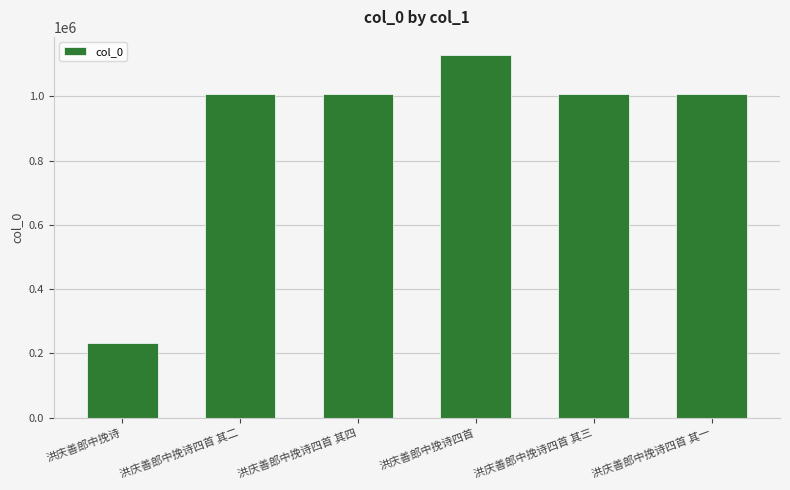

Which has a higher value, 洪庆善郎中挽诗四首 其四 or 洪庆善郎中挽诗四首?

洪庆善郎中挽诗四首